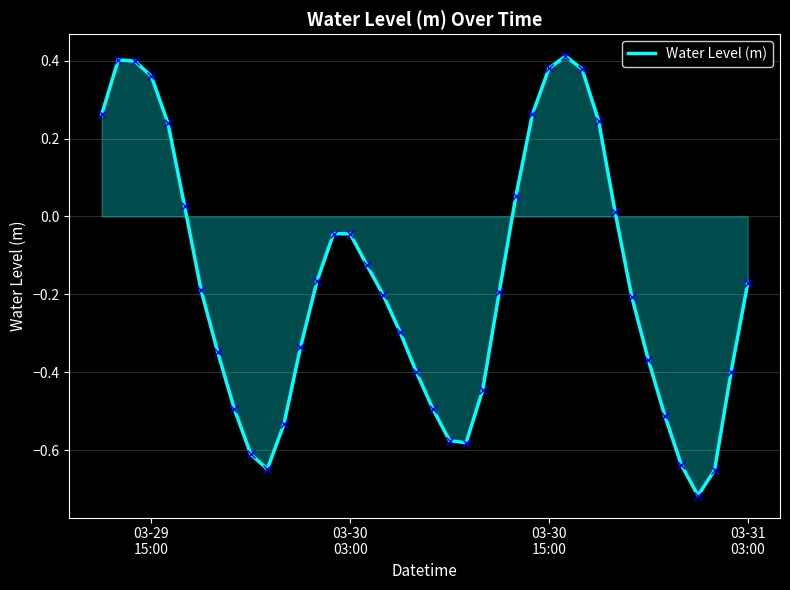

Count the number of values greater than 0.

13